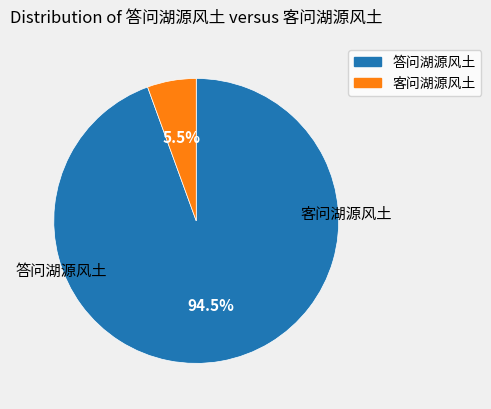

Between 客问湖源风土 and 答问湖源风土, which is larger?

答问湖源风土